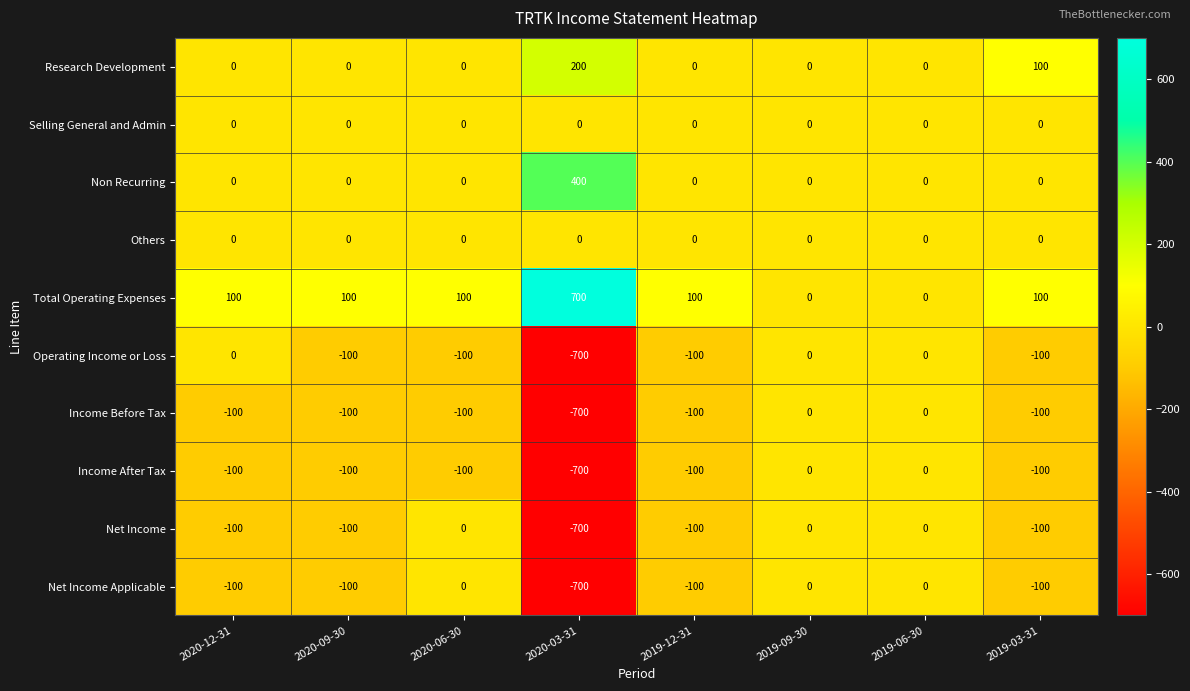

What is the maximum value shown in the chart?

700